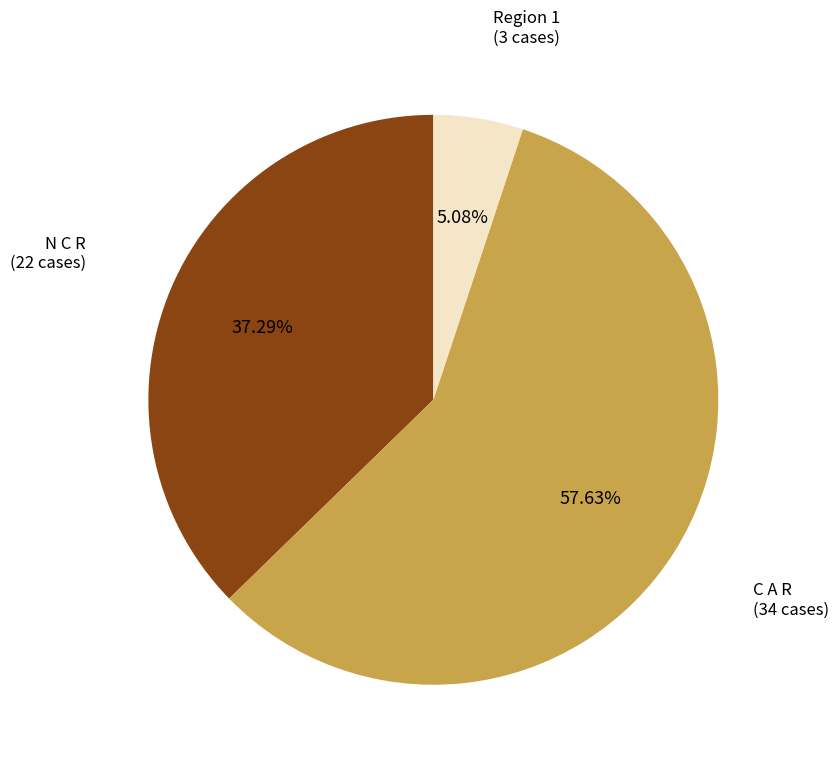

Count the number of slices in the pie.

3